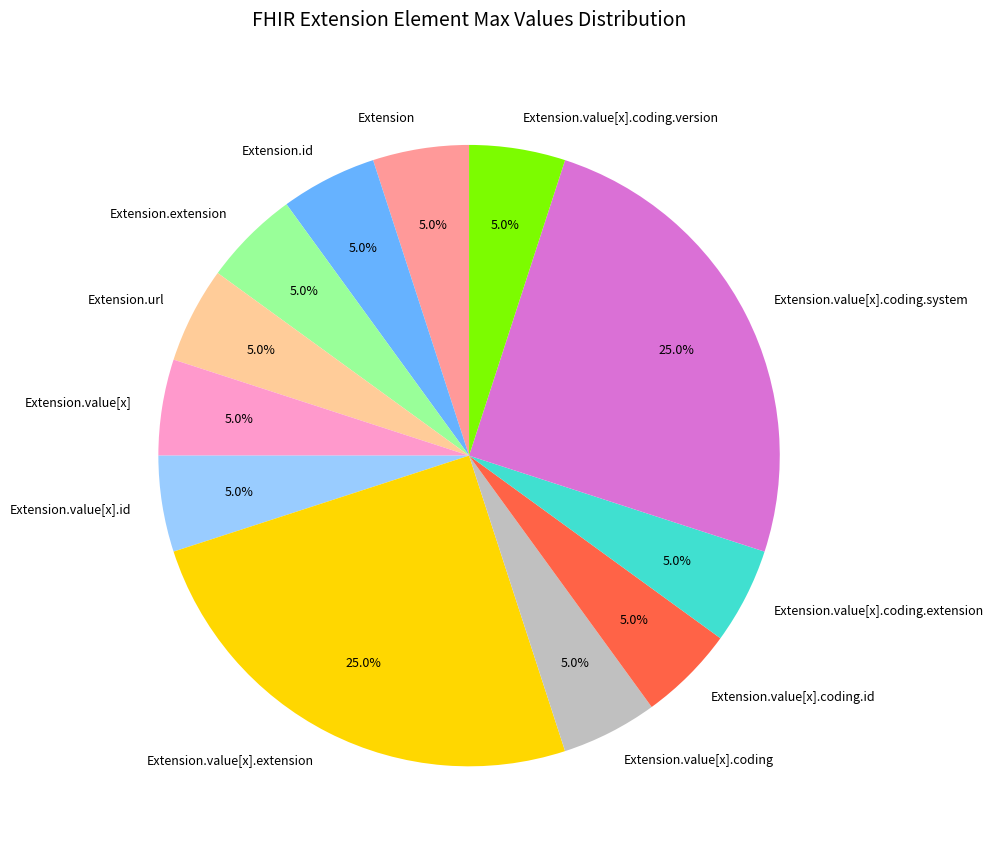

What percentage is NOT represented by Extension.value[x].coding?

95.0%